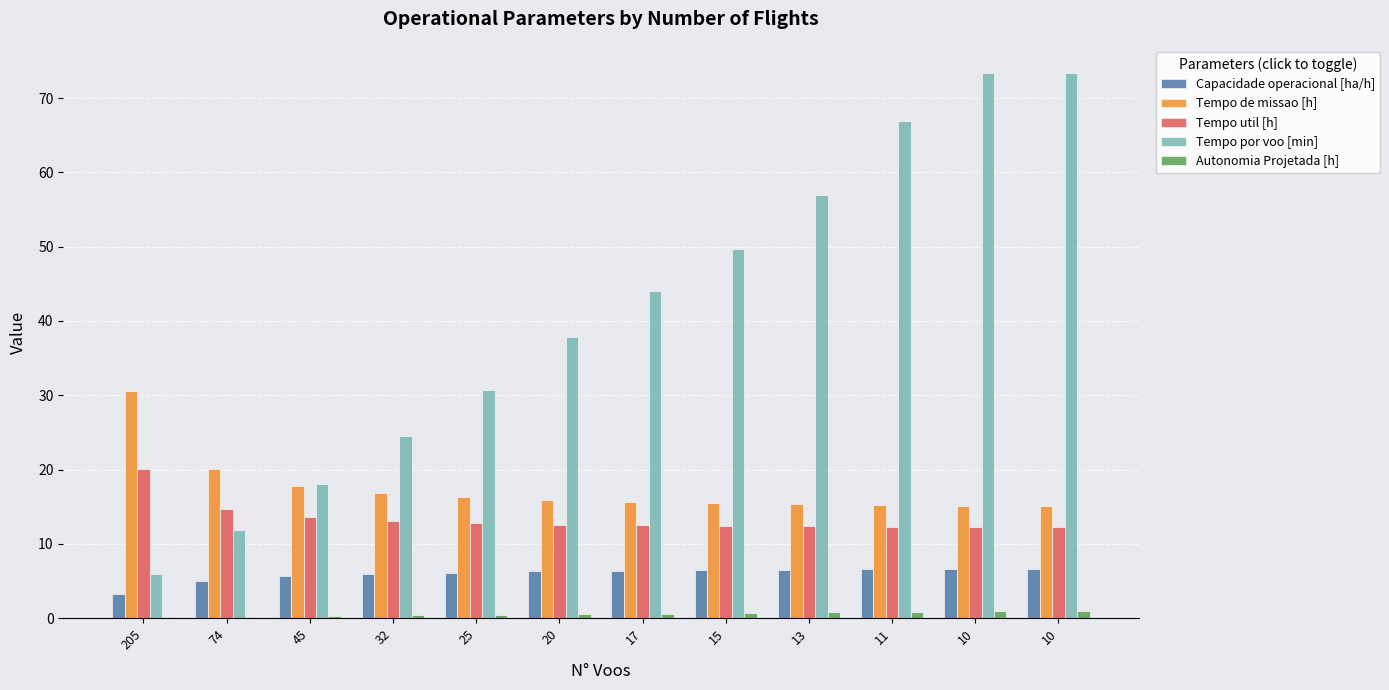

What are all the series names shown in the legend?

Capacidade operacional [ha/h], Tempo de missao [h], Tempo util [h], Tempo por voo [min], Autonomia Projetada [h]